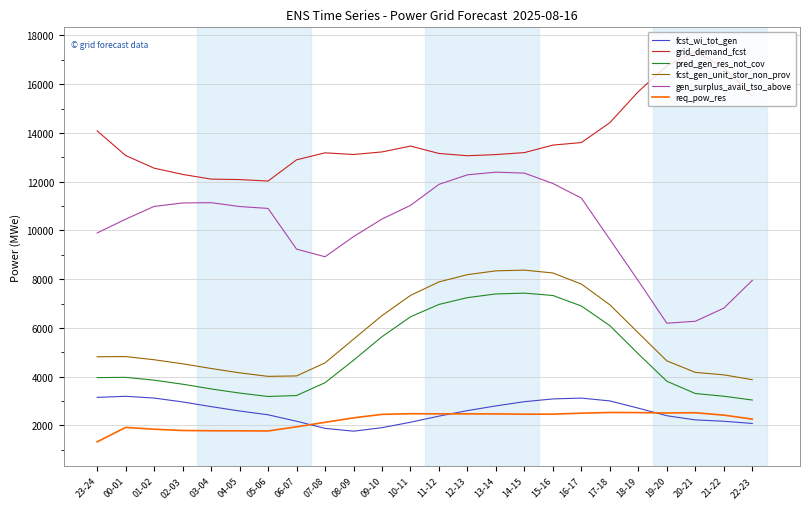

The value of req_pow_res at 09-10 is 4222. True or false?

False